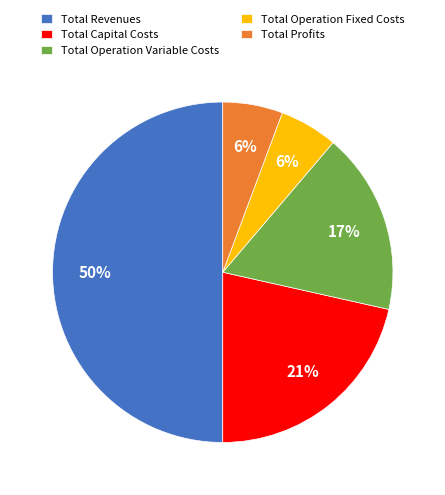

Between Total Revenues and Total Capital Costs, which is larger?

Total Revenues